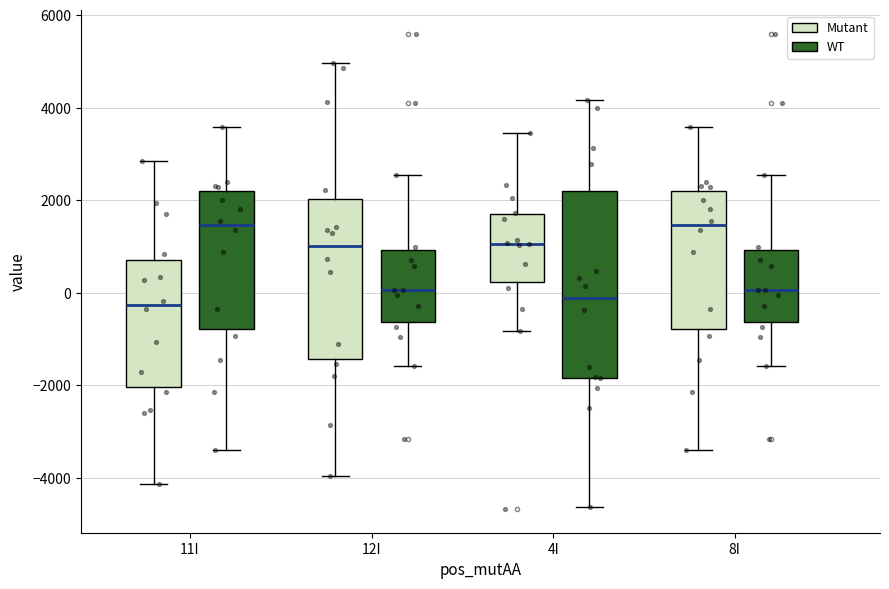

Reading left to right, read every box against the y-axis: the position of its median line, the range the box covers, and the ends of its whiskers. The values are not printed on the chart, so give them approximately, as read against the axis.

11I (Mutant): median -200, box -2000 to 800, whiskers -4200 to 2800
11I (WT): median 1400, box -800 to 2200, whiskers -3400 to 3600
12I (Mutant): median 1000, box -1400 to 2000, whiskers -4000 to 5000
12I (WT): median 0, box -600 to 1000, whiskers -1600 to 2600
4I (Mutant): median 1000, box 200 to 1600, whiskers -800 to 3400
4I (WT): median -200, box -1800 to 2200, whiskers -4600 to 4200
8I (Mutant): median 1400, box -800 to 2200, whiskers -3400 to 3600
8I (WT): median 0, box -600 to 1000, whiskers -1600 to 2600